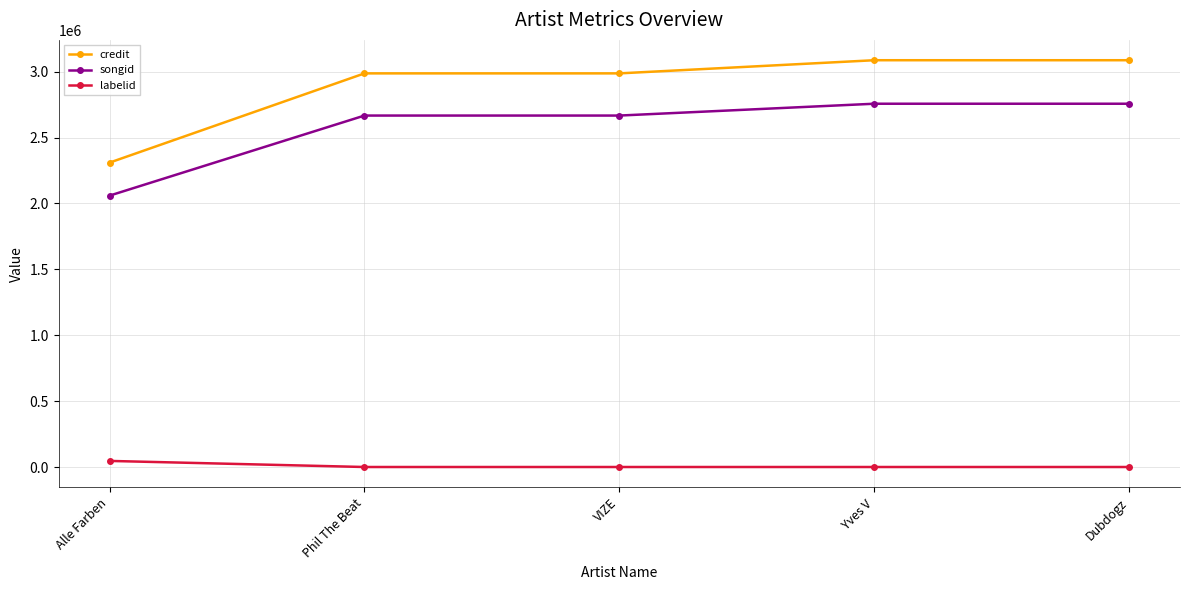

How many values in the labelid series exceed -1?

1